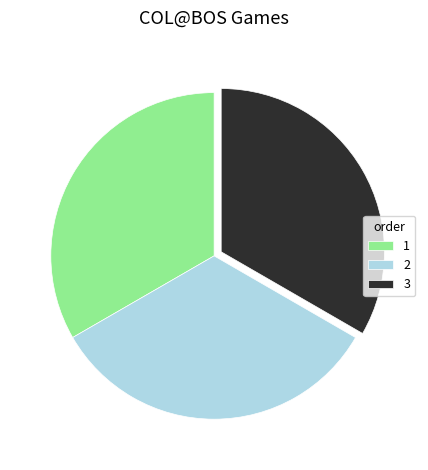

What is the ratio of the value at 3 to the value at 2?

1.0